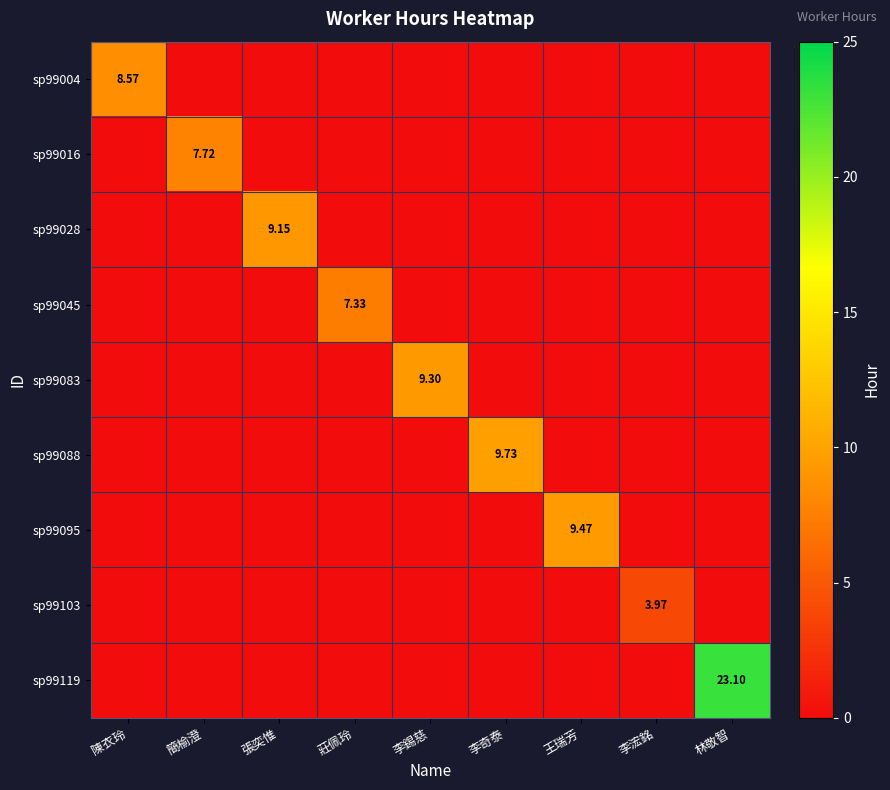

Is the value of sp99028 at 李浤銘 greater than the value of sp99103 at 李奇泰?

No